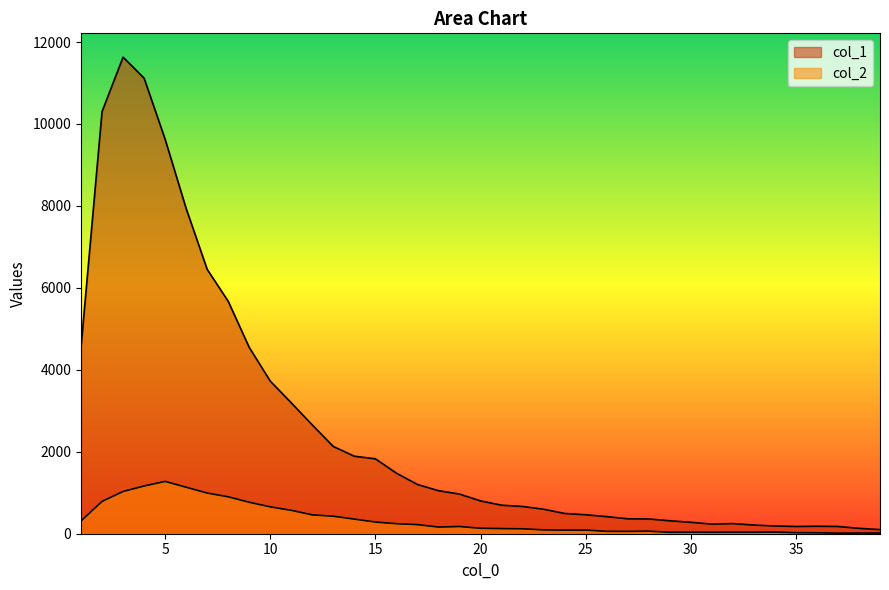

How many interior local valleys does the col_2 series have?

6